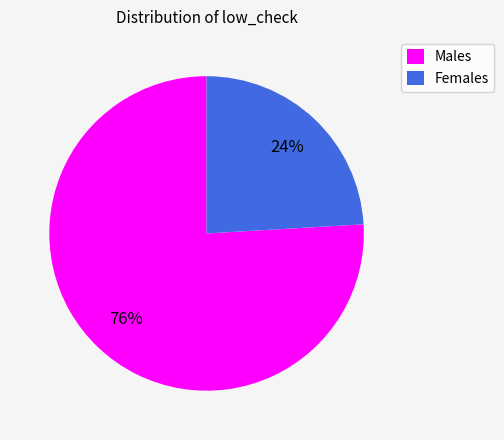

How many segments does this pie chart have?

2